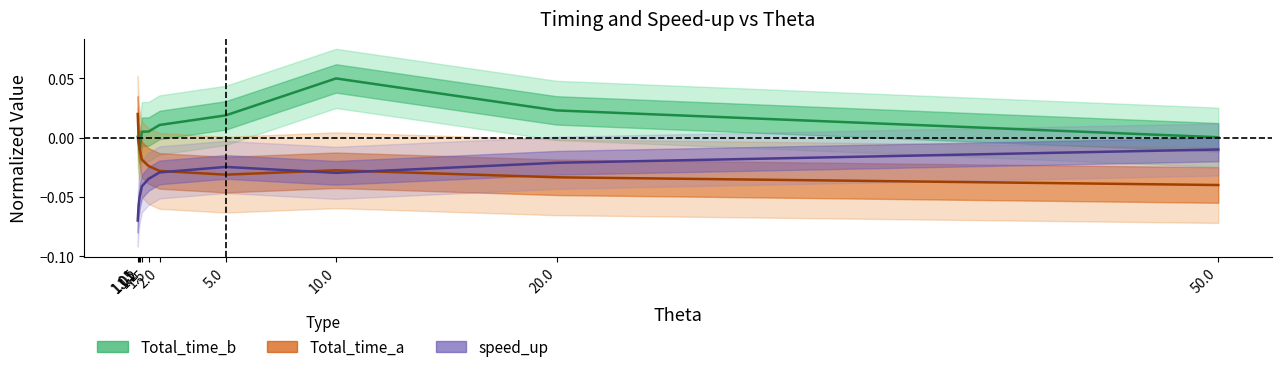

At which category is the sum across all series the highest?

10.0